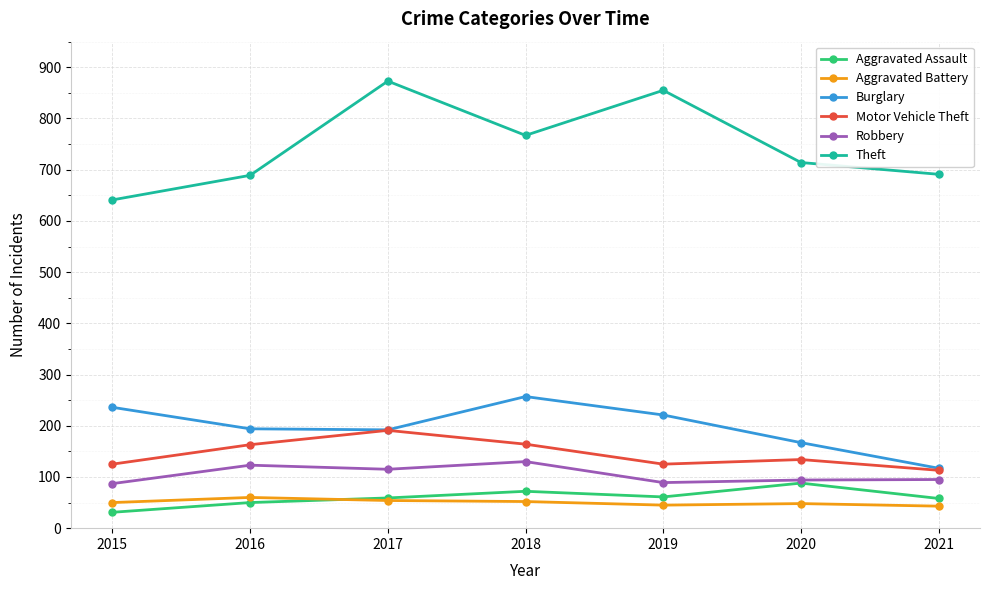

What is the total value across all series at 2017?

1484